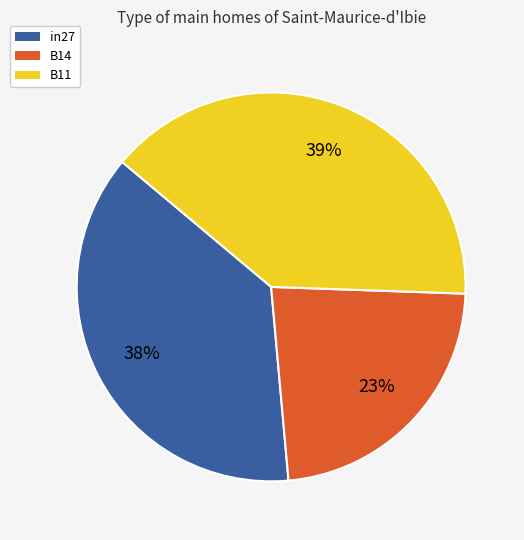

Rank the categories by value from lowest to highest.

B14, in27, B11